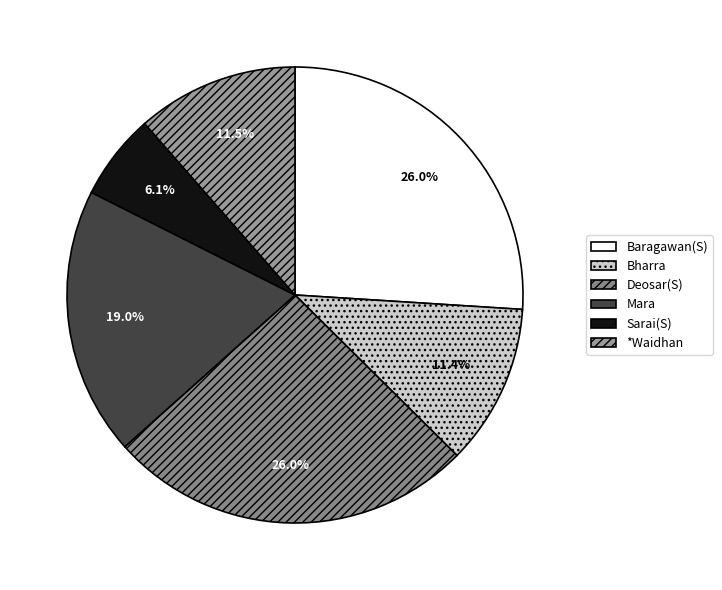

What percentage do Mara and Bharra together represent?

30.4%